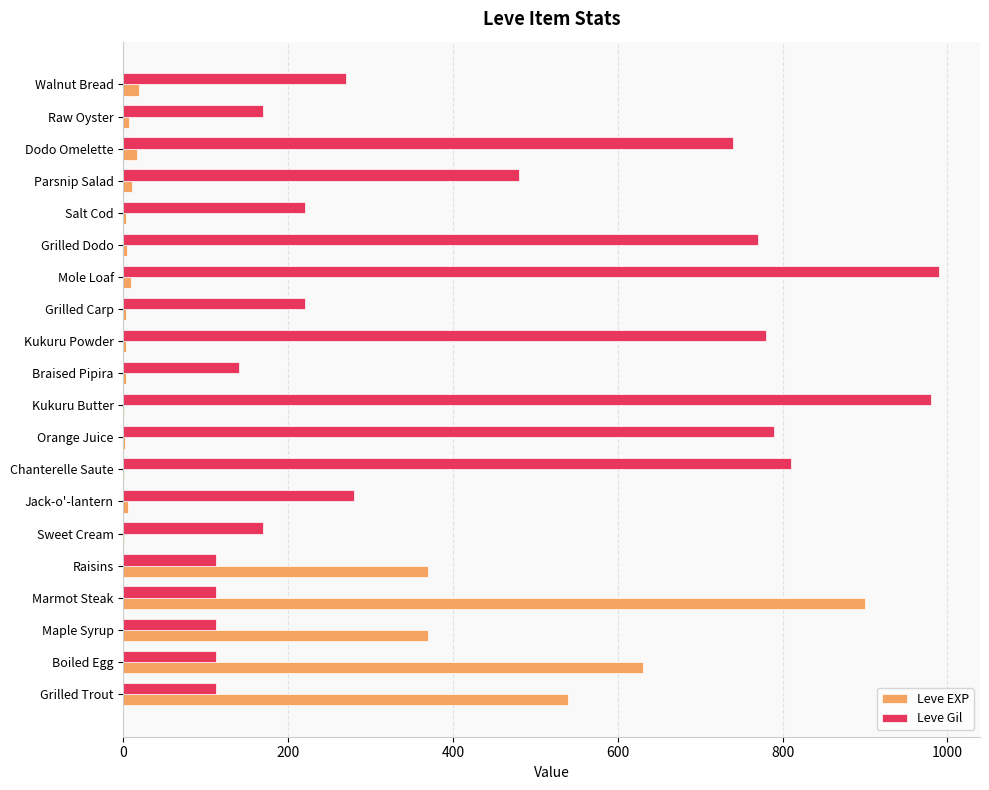

Where is Leve Gil nearest to the value 551?

Parsnip Salad